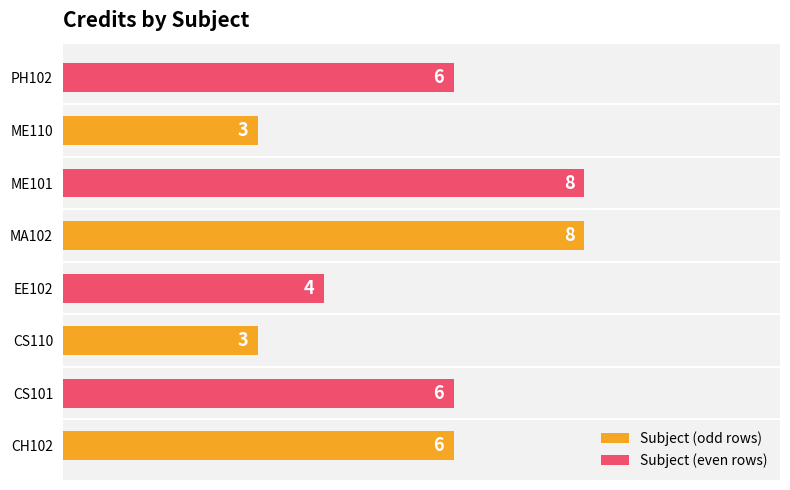

What is the minimum value shown in the chart?

3